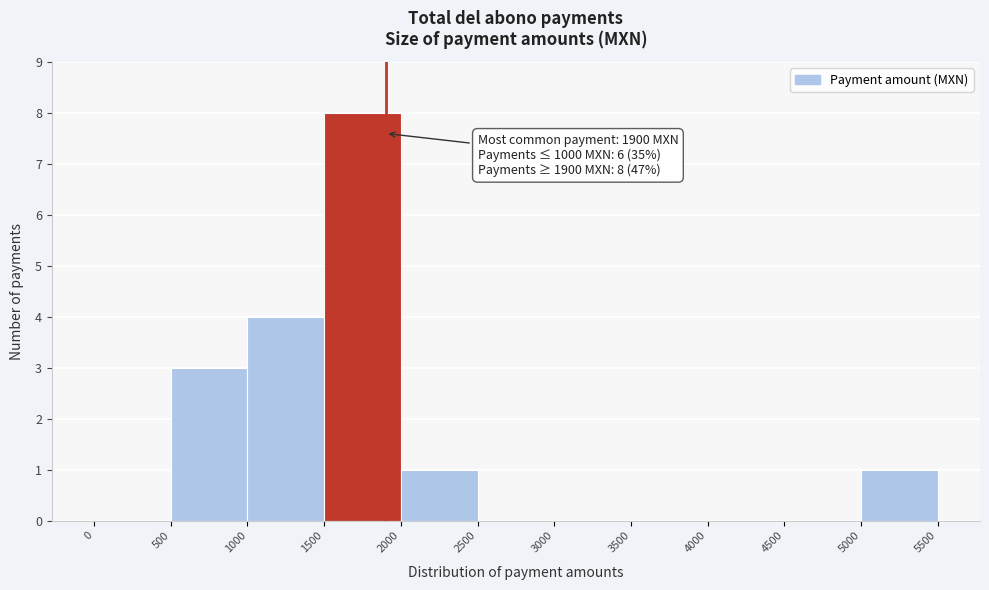

Which range on the x-axis has the tallest bar?

1500 to 2000